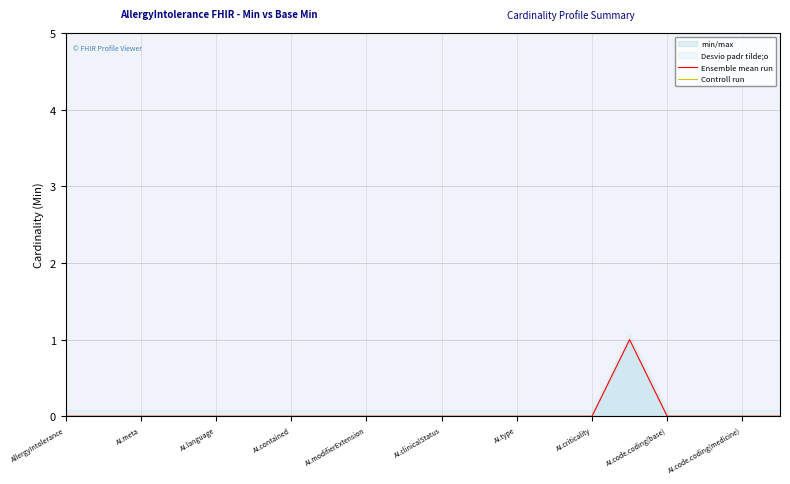

Reading left to right, transcribe all the data shown in this chart.

Ensemble mean run: 0	0	0	0	0	0	0	0	0	0	0	0	0	0	0	1	0	0	0	0
Controll run: 0	0	0	0	0	0	0	0	0	0	0	0	0	0	0	0	0	0	0	0